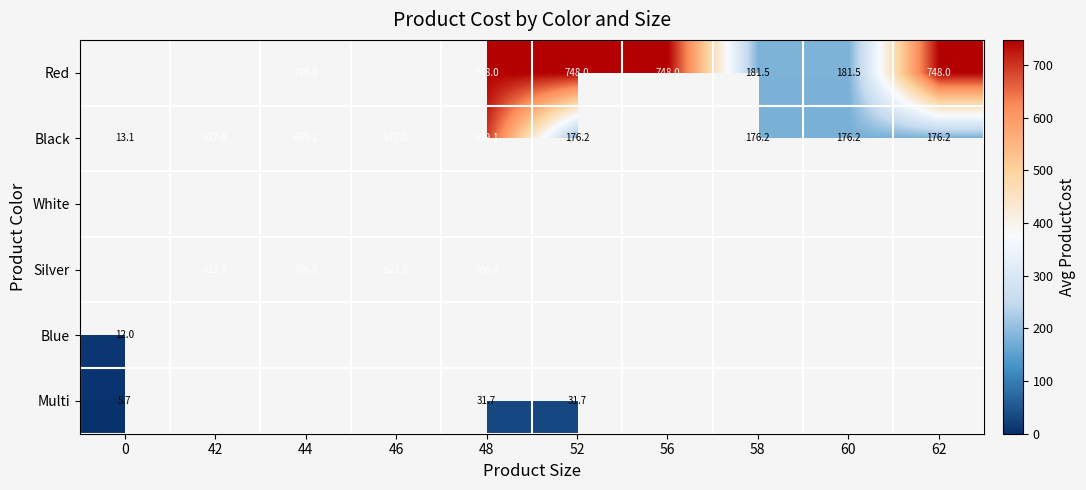

Is it true that Multi equals 5.7 at 0?

True